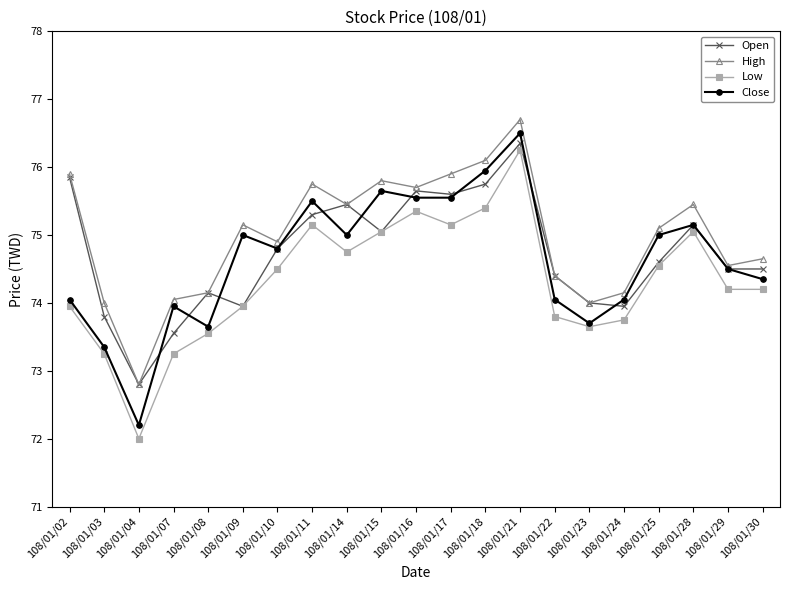

What are all the series names shown in the legend?

Open, High, Low, Close